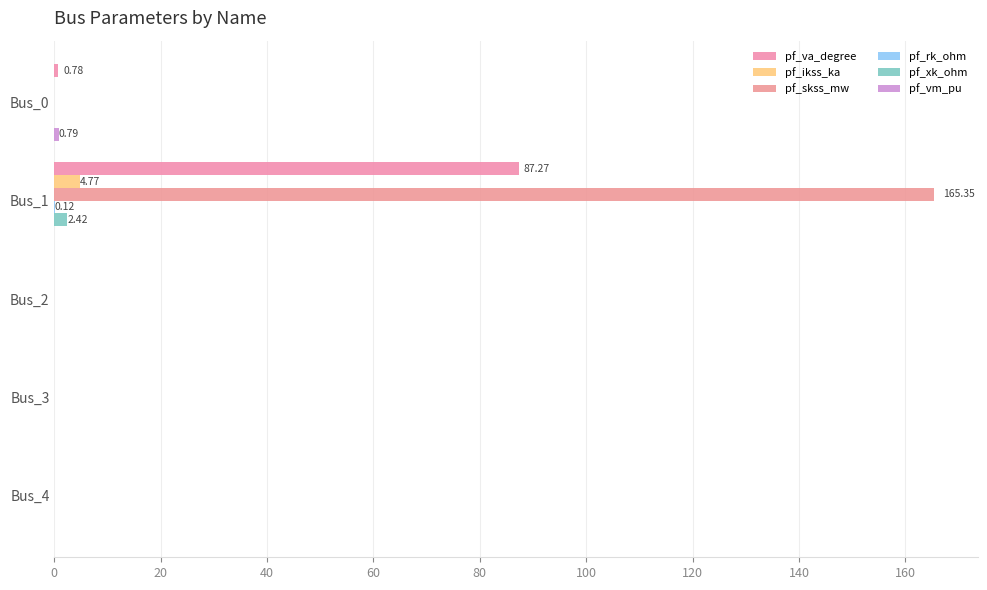

At which category is the sum across all series the highest?

Bus_1